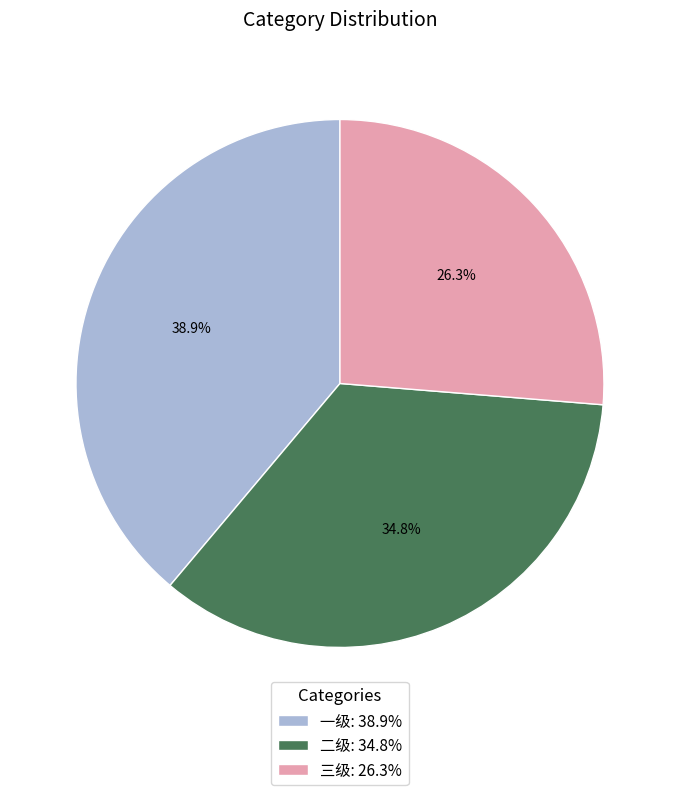

To the nearest percent, what portion does 二级 represent?

35%